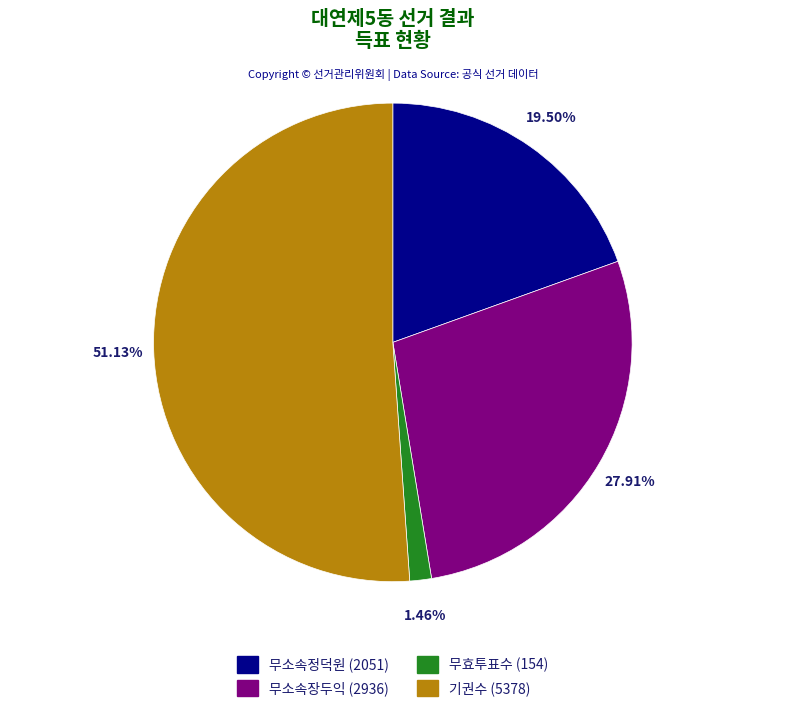

Count the number of slices in the pie.

4